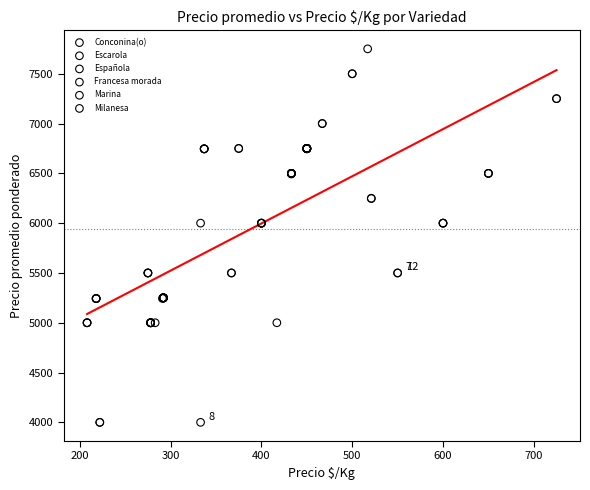

Which series contains the highest Y value?

Escarola